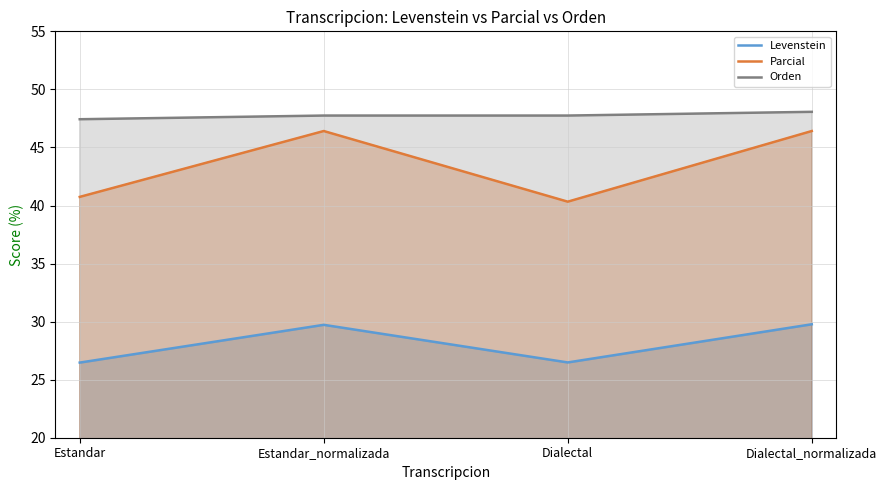

Is the value of Orden at Estandar greater than the value of Parcial at Estandar_normalizada?

Yes